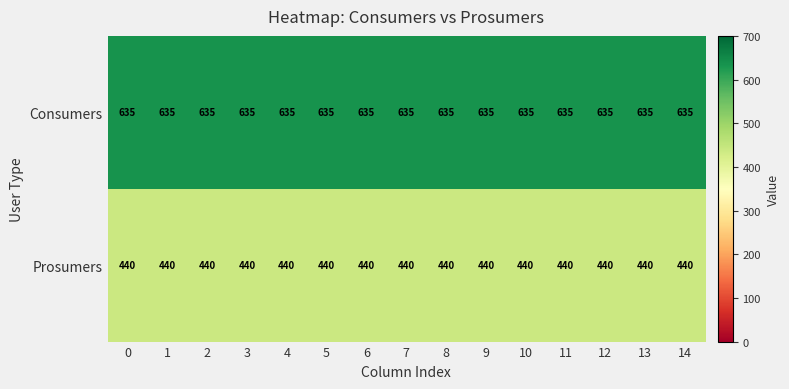

What is the smallest value displayed?

440